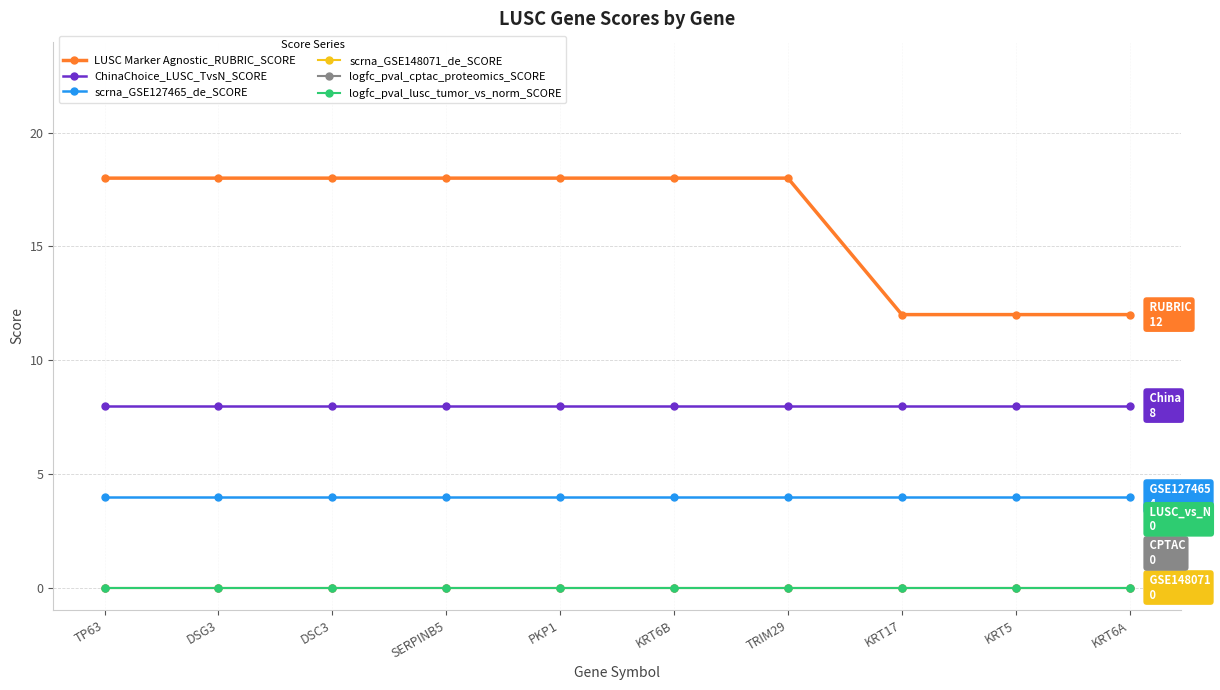

True or false: scrna_GSE127465_de_SCORE and LUSC Marker Agnostic_RUBRIC_SCORE intersect in this chart.

False